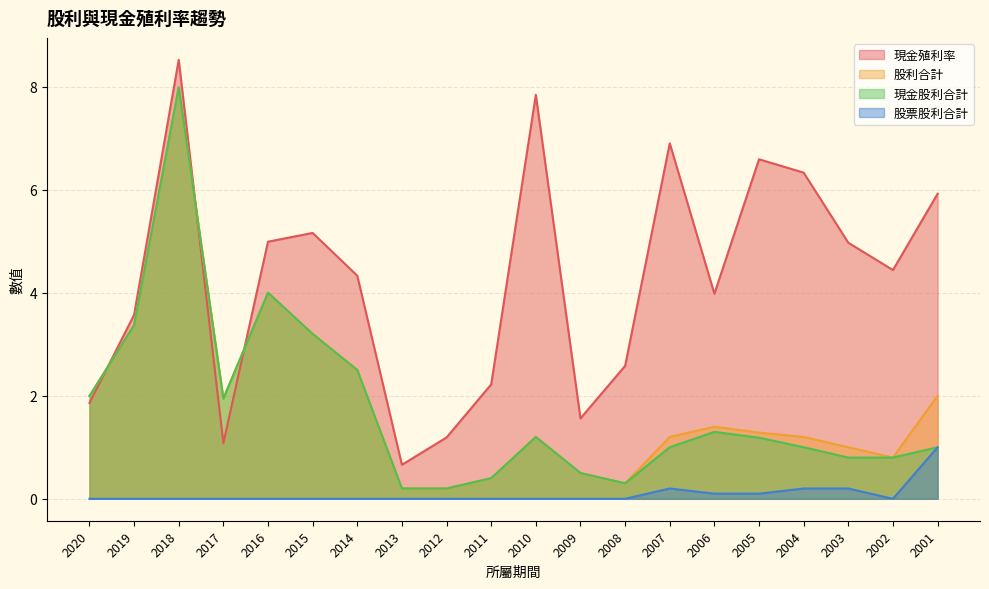

Where is the first local maximum for 股票股利合計?

2007